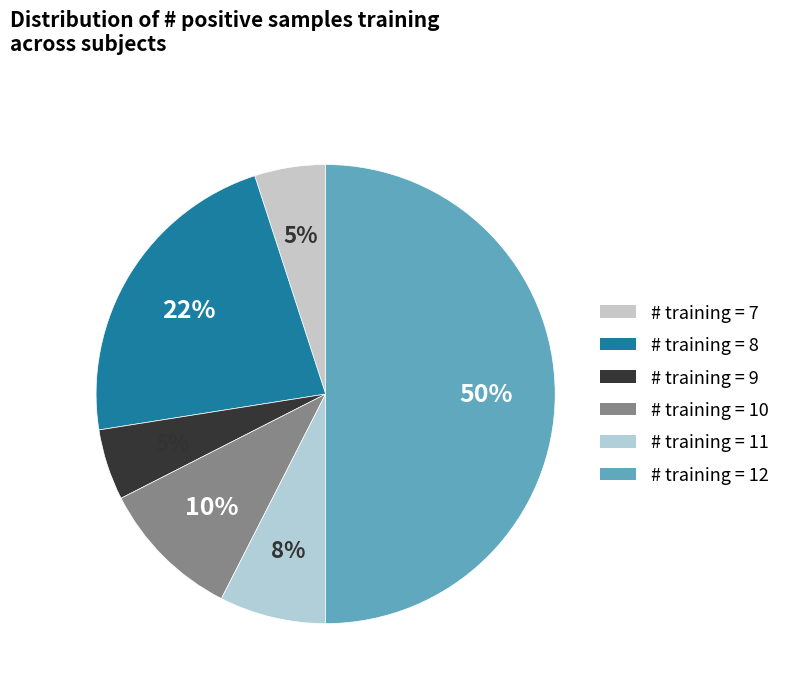

How many slices are in this pie chart?

6